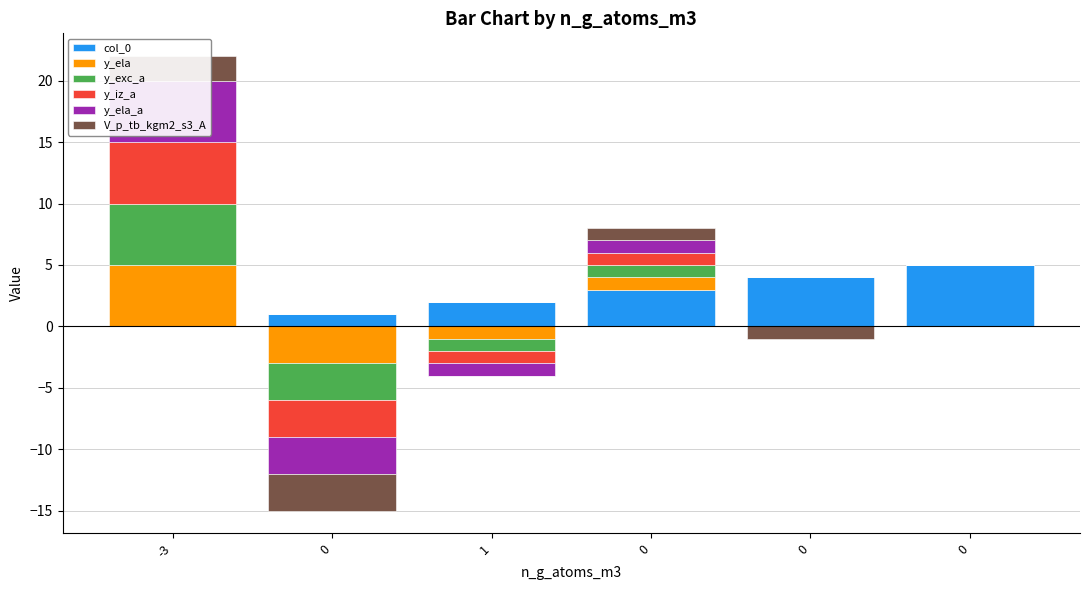

What is the highest value of the V_p_tb_kgm2_s3_A series?

2